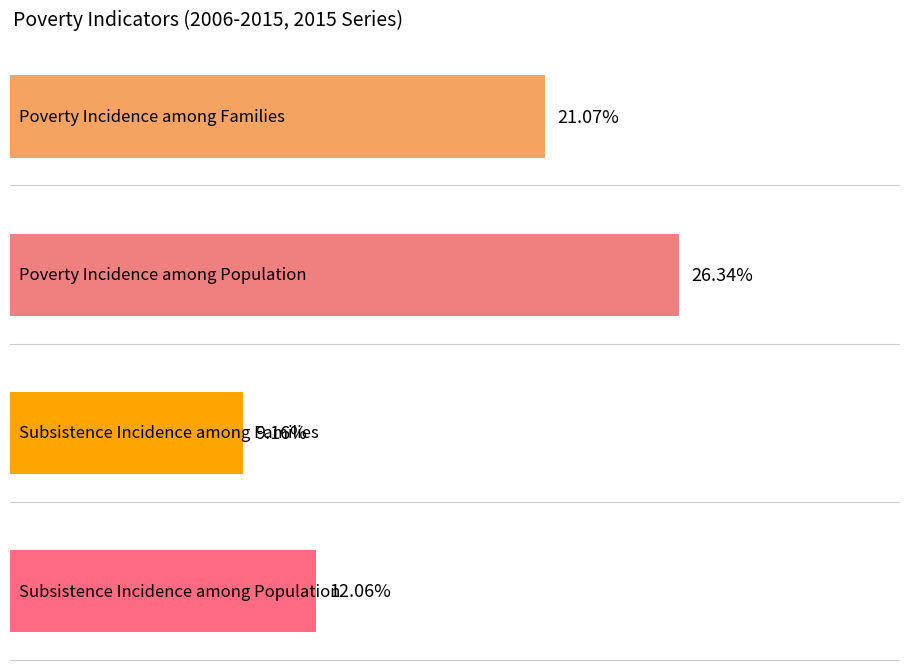

Rank the series at 2009 from highest to lowest value.

Poverty Incidence among Population, Poverty Incidence among Families, Subsistence Incidence among Population, Subsistence Incidence among Families